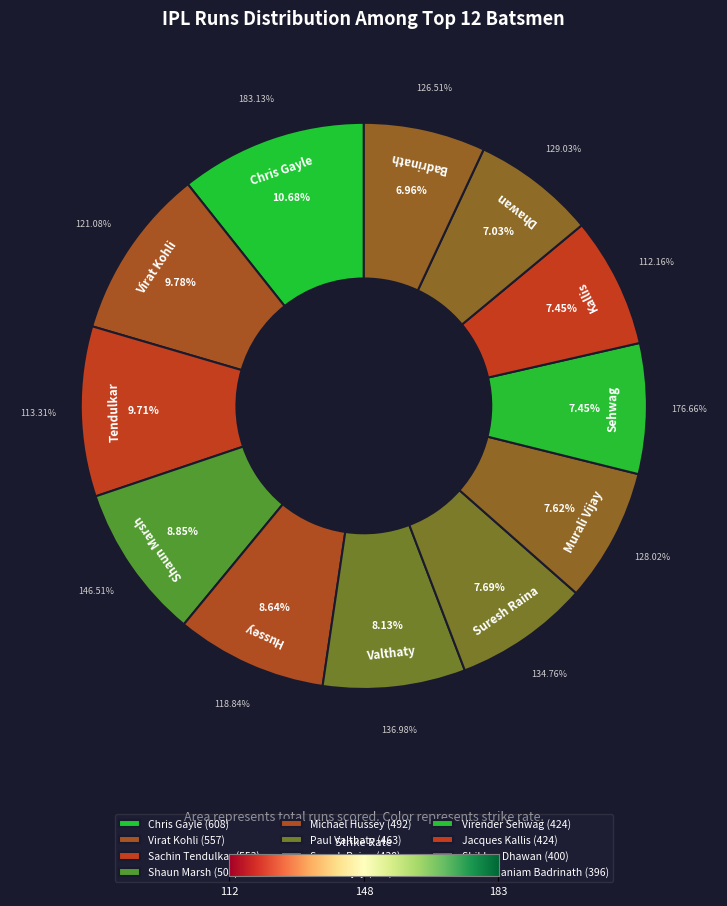

What portion of the pie excludes Virender Sehwag?

92.6%